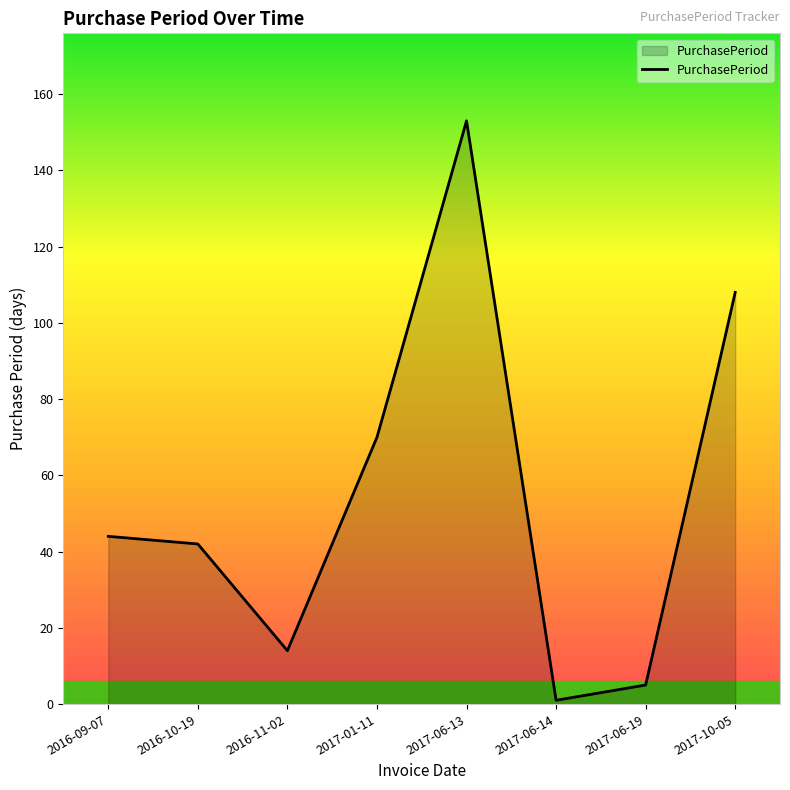

At which category does the data reach its first local peak?

2017-06-13